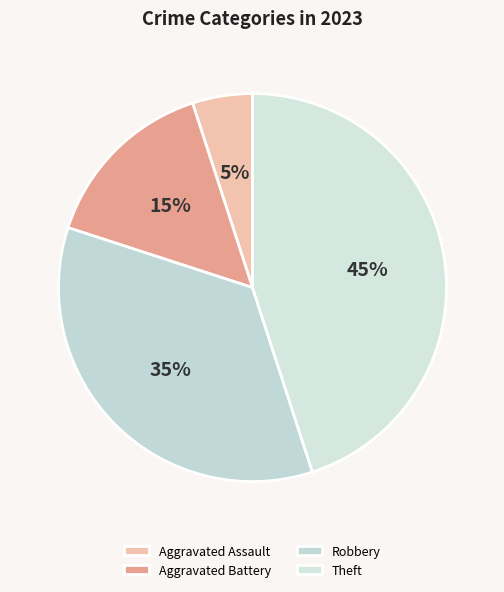

To the nearest percent, what portion does Aggravated Assault represent?

5%